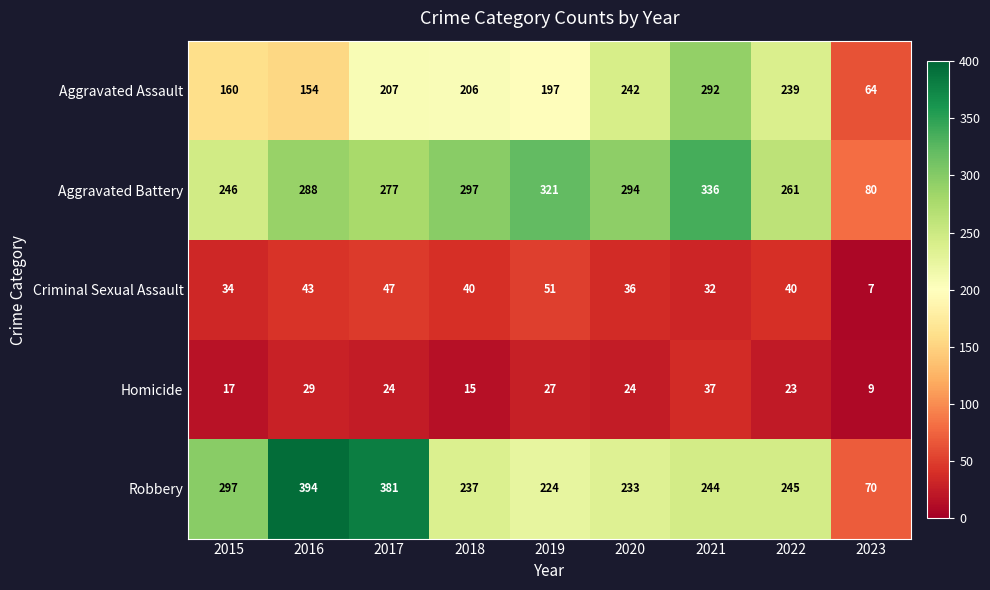

Rank the series at 2015 from highest to lowest value.

Robbery, Aggravated Battery, Aggravated Assault, Criminal Sexual Assault, Homicide